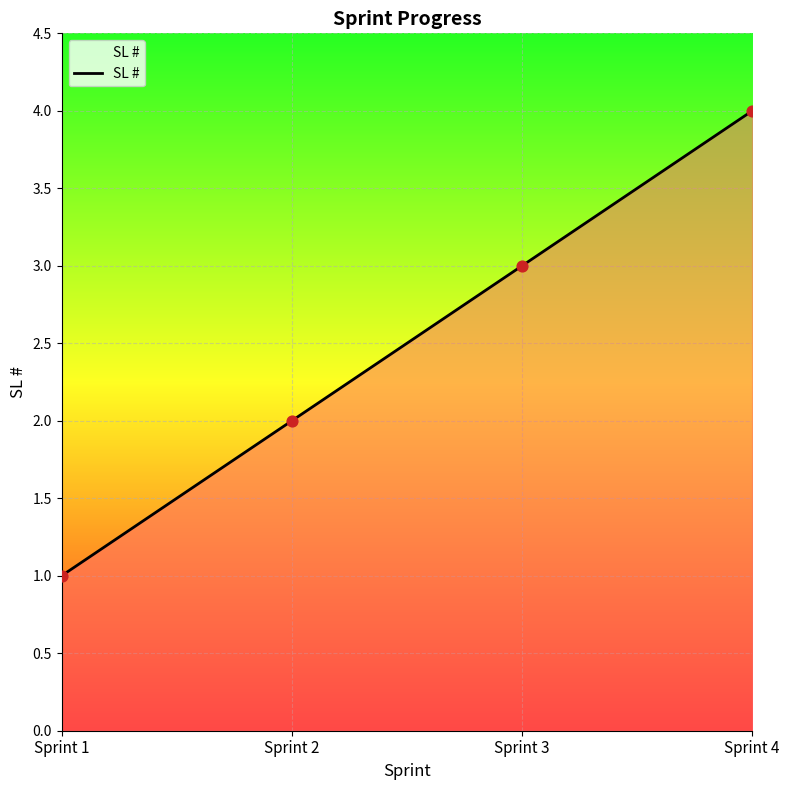

What is the change in value from Sprint 1 to Sprint 2?

+1